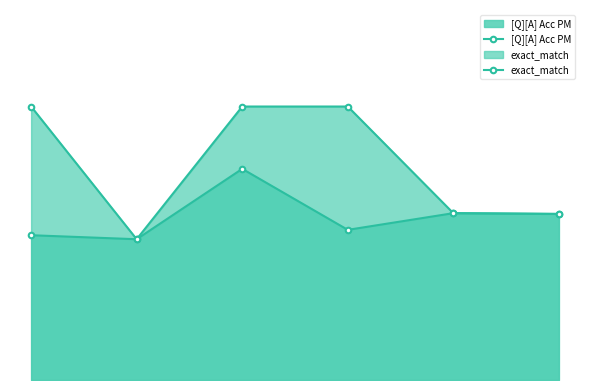

Between 2 and 3, which series saw the biggest shift?

[Q][A] Acc PM